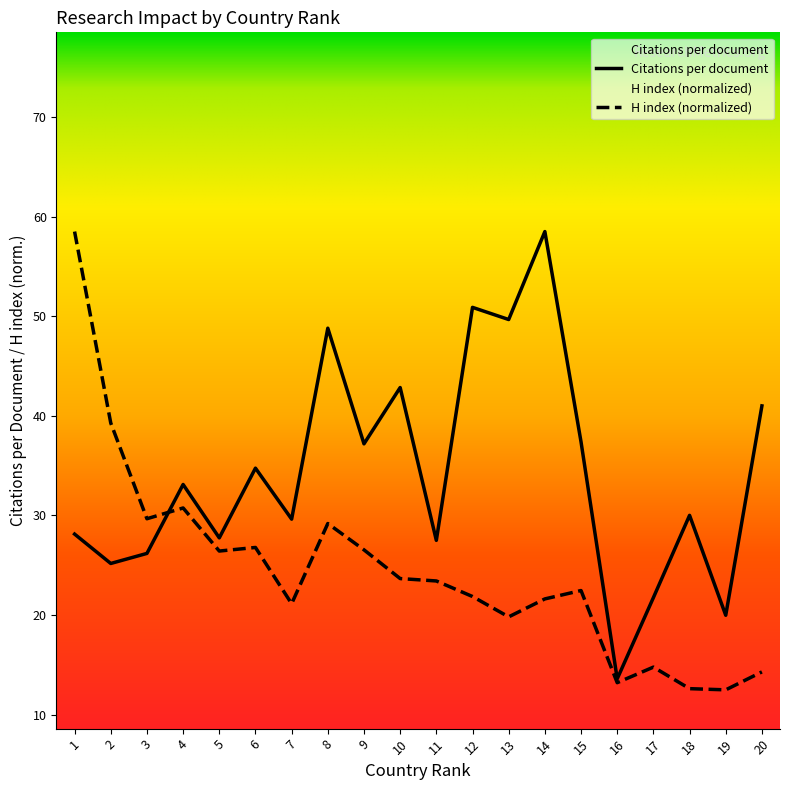

How many data points in H index are less than 23?

10